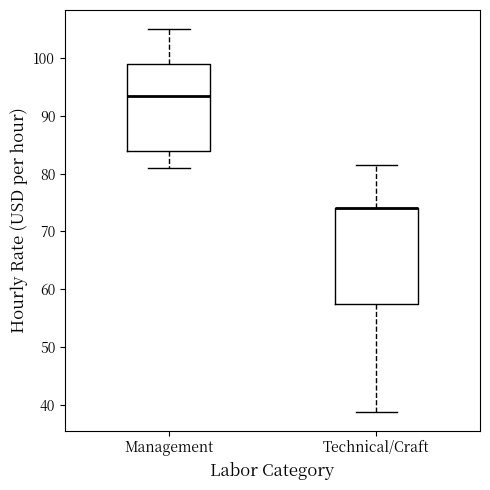

Comparing the boxes themselves (not the whiskers), which one is the tallest?

Technical/Craft